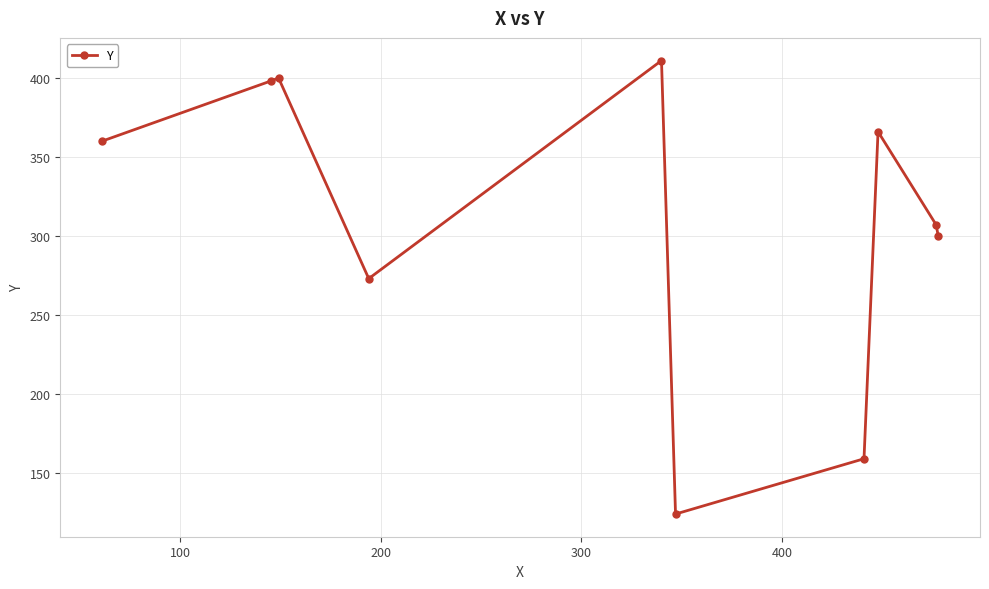

Reading left to right, extract all data points from this chart.

360	398	400	273	411	124	159	366	307	300